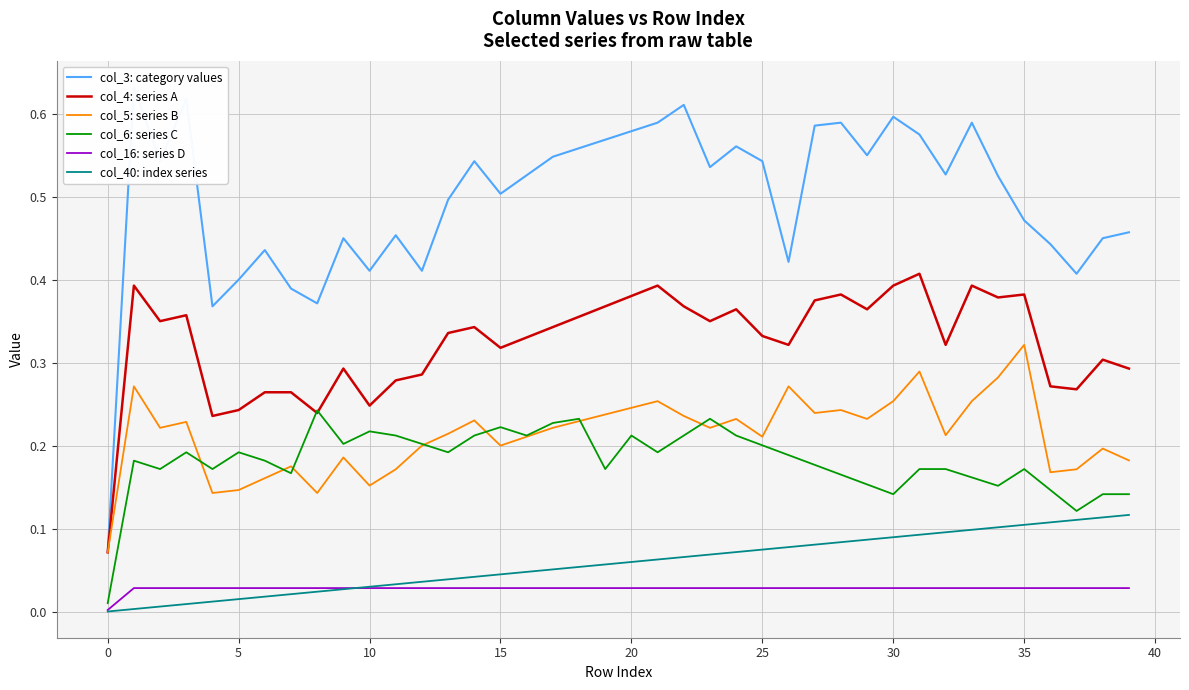

True or false: col_16: series D and col_5: series B intersect in this chart.

False